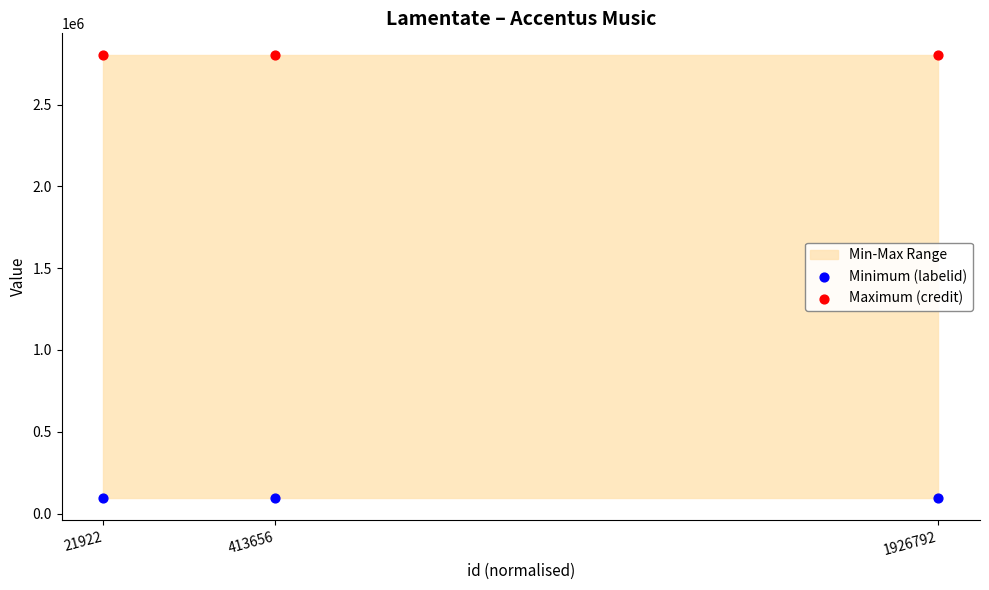

Which series reaches the minimum Y coordinate?

Minimum (labelid)